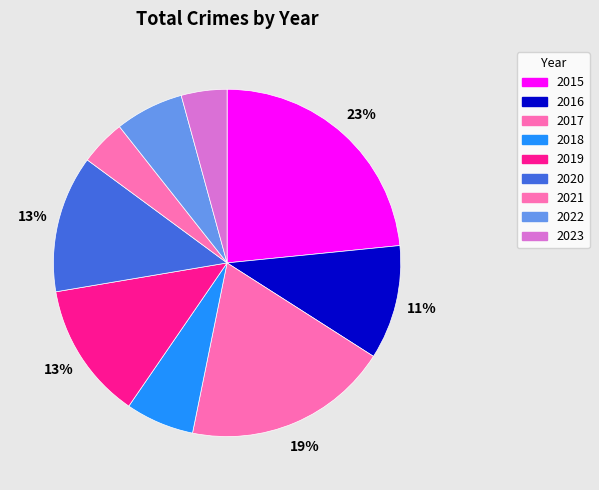

What percentage do 2022 and 2023 together represent?

10.6%